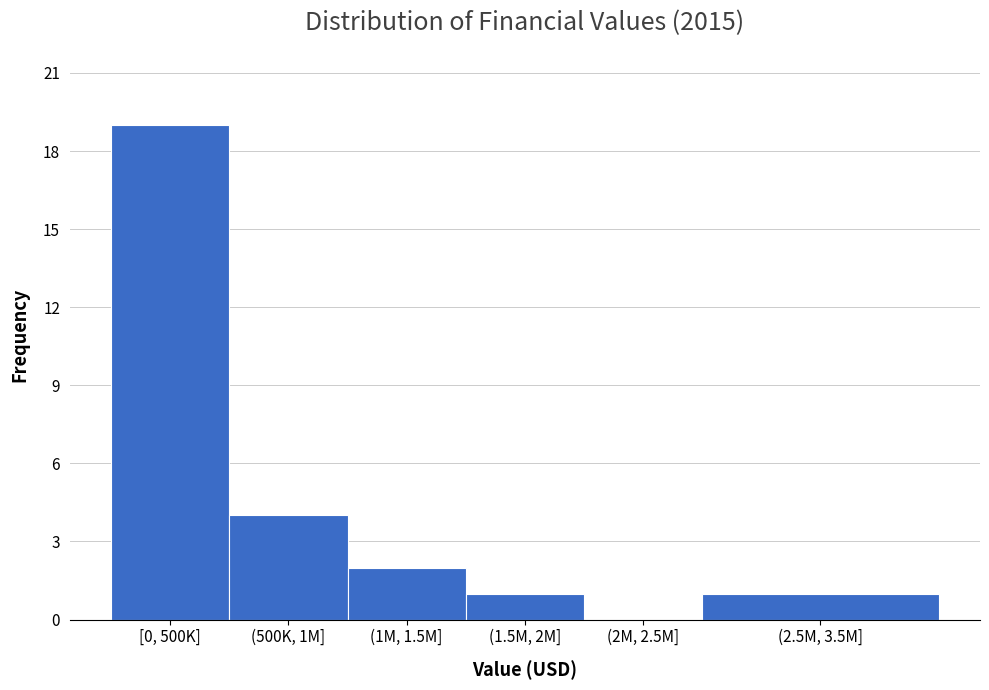

Reading right to left, what are all the values shown in this chart?

(2.5M, 3.5M]=1	(2M, 2.5M]=0	(1.5M, 2M]=1	(1M, 1.5M]=2	(500K, 1M]=4	[0, 500K]=19